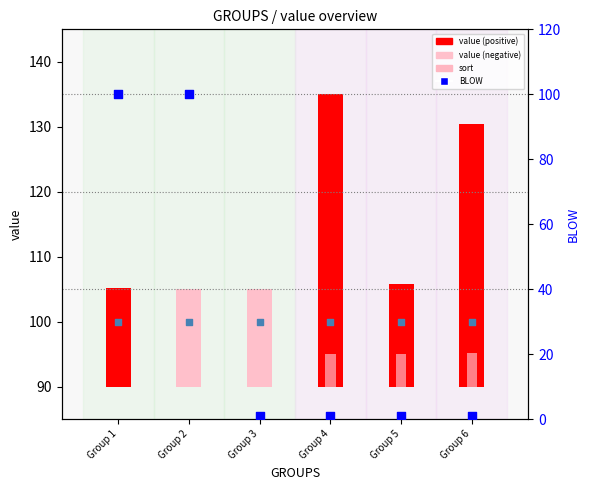

At how many categories does at least one series exceed 32?

6